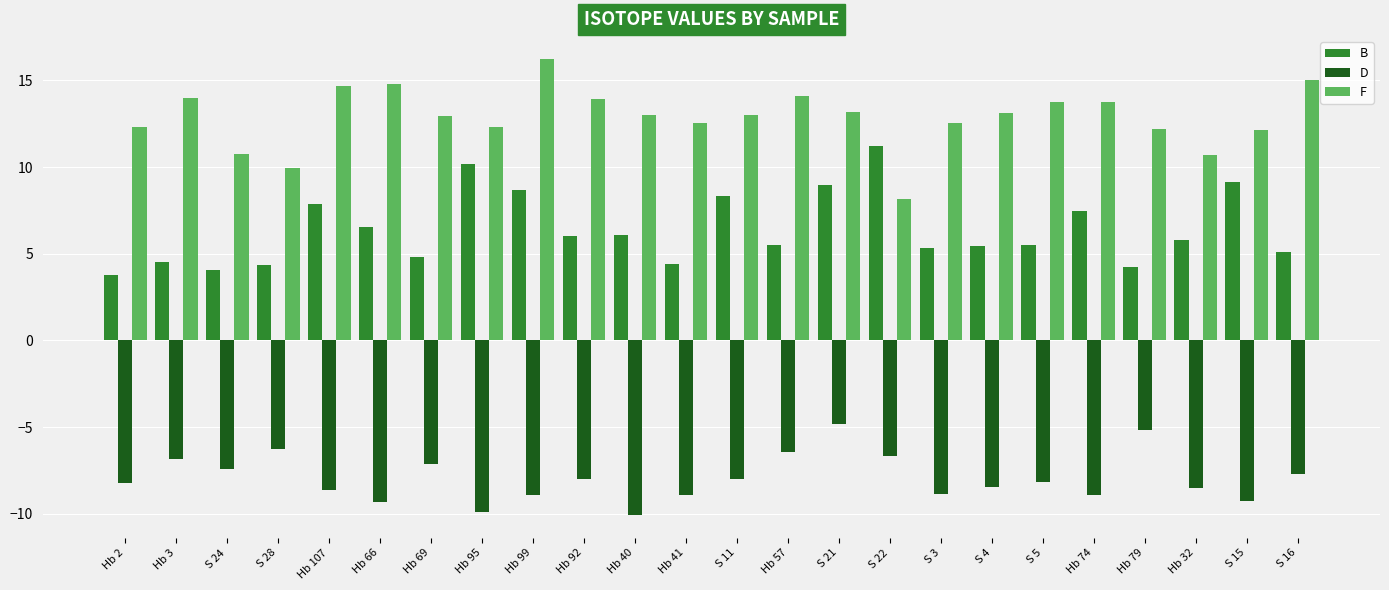

What is the difference between the highest and lowest values at S 21?

18.0